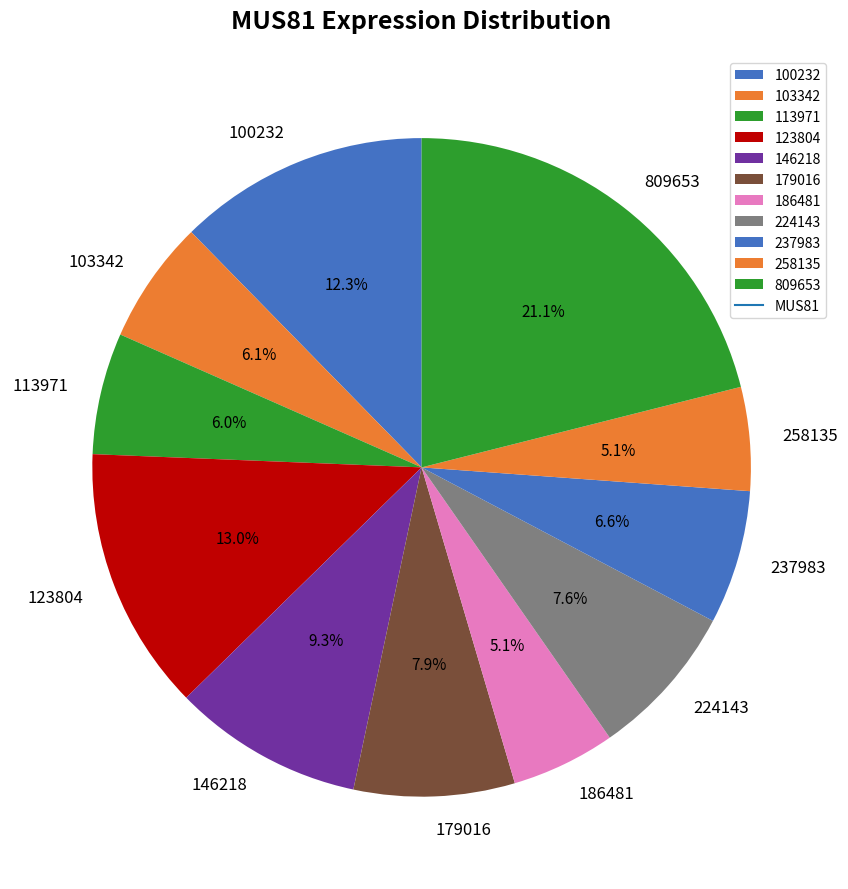

What percentage is the 237983 slice, to the nearest percent?

7%